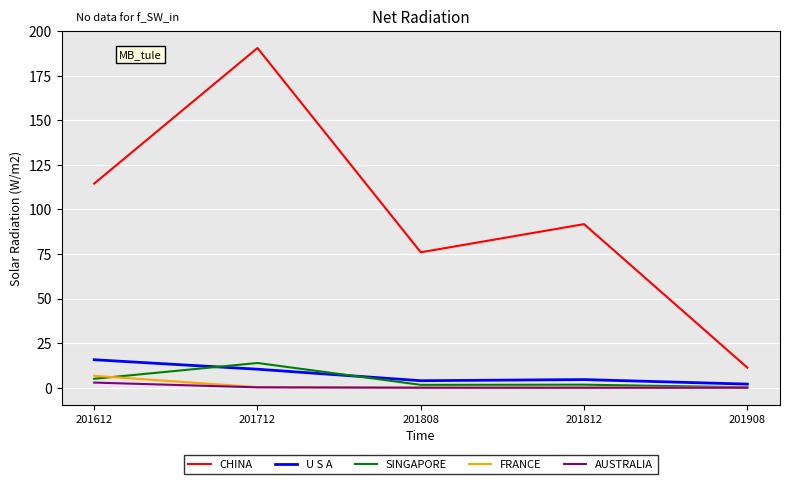

The SINGAPORE series shows 13.9 at 201712. True or false?

True